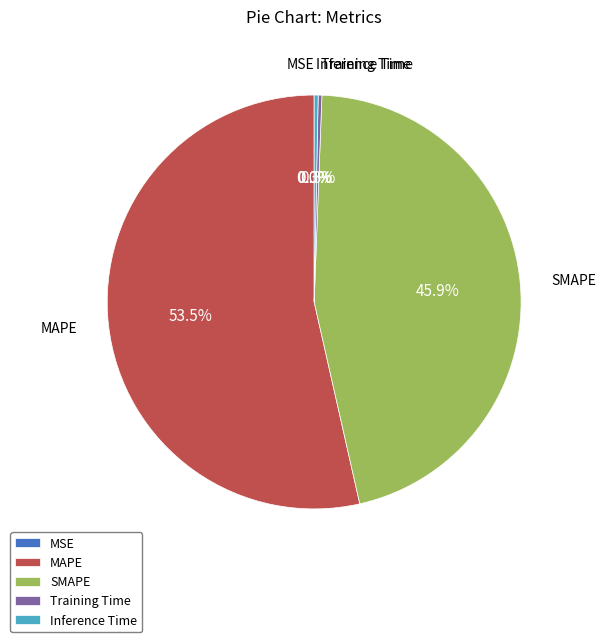

What portion of the pie excludes MAPE?

46.5%